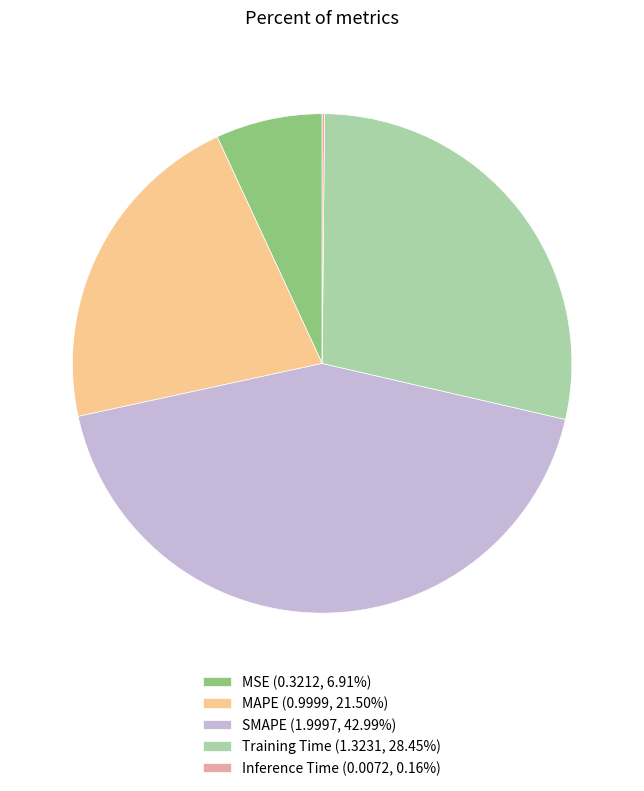

Does MSE (0.3212, 6.91%) account for over 50% of the chart?

No